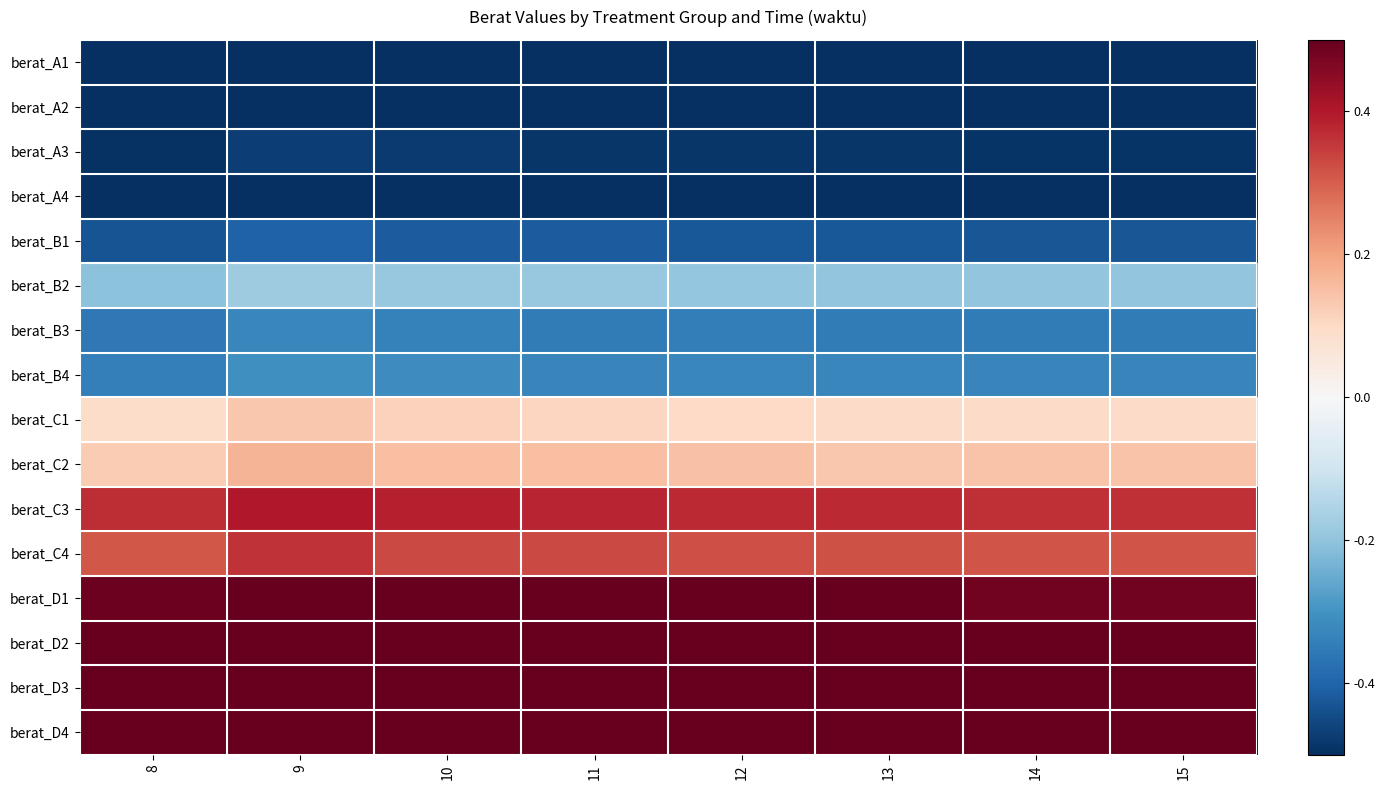

Which series has the largest total across all categories?

berat_D3